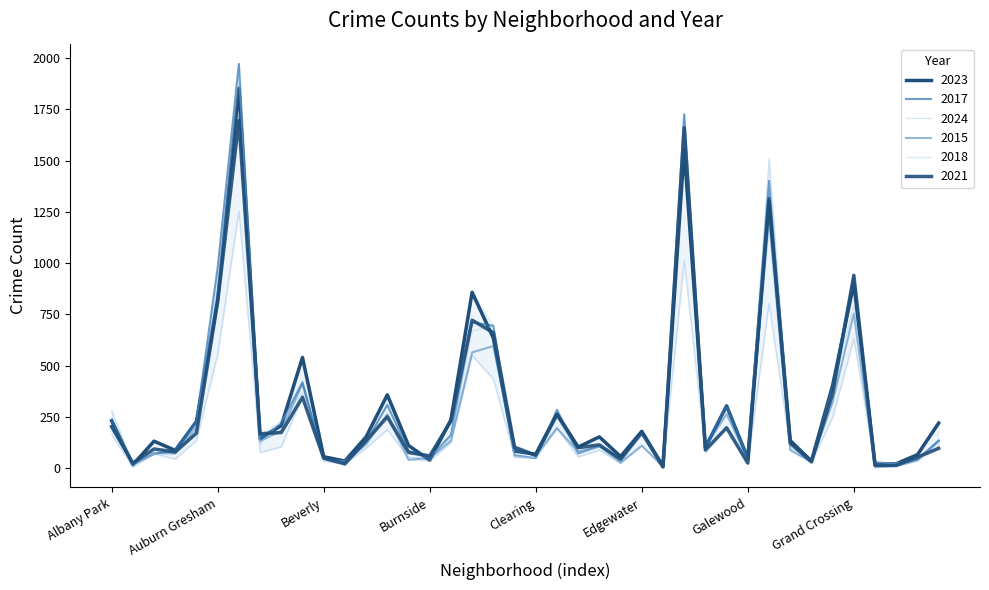

True or false: 2021 has more than 1 interior local peaks.

True